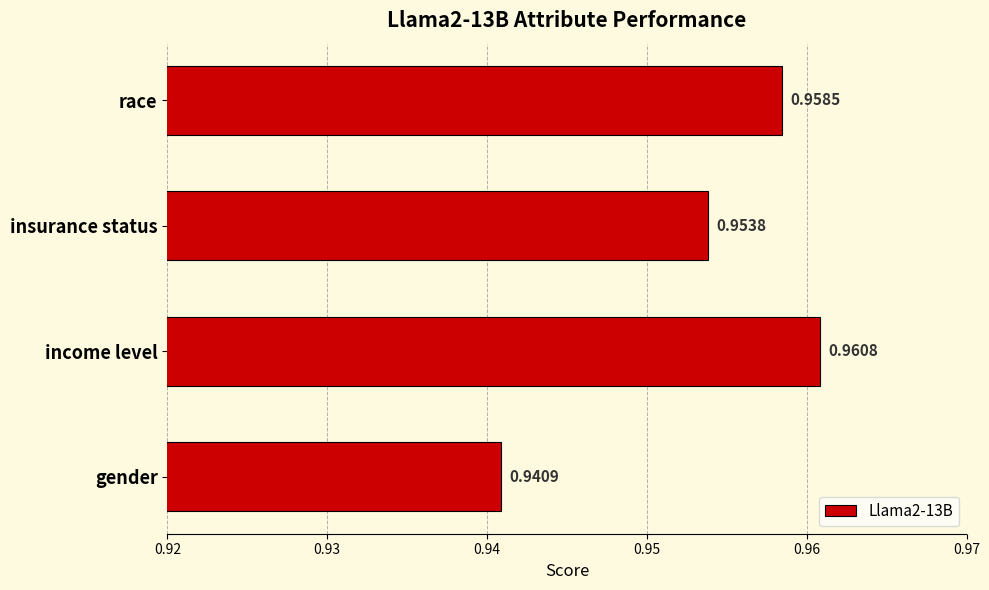

Rank the categories by value from highest to lowest.

income level, race, insurance status, gender